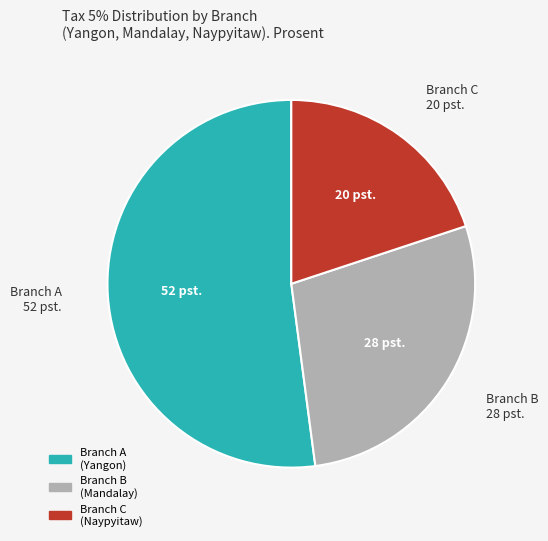

Do Branch A and Branch C together represent more than half of the pie?

Yes